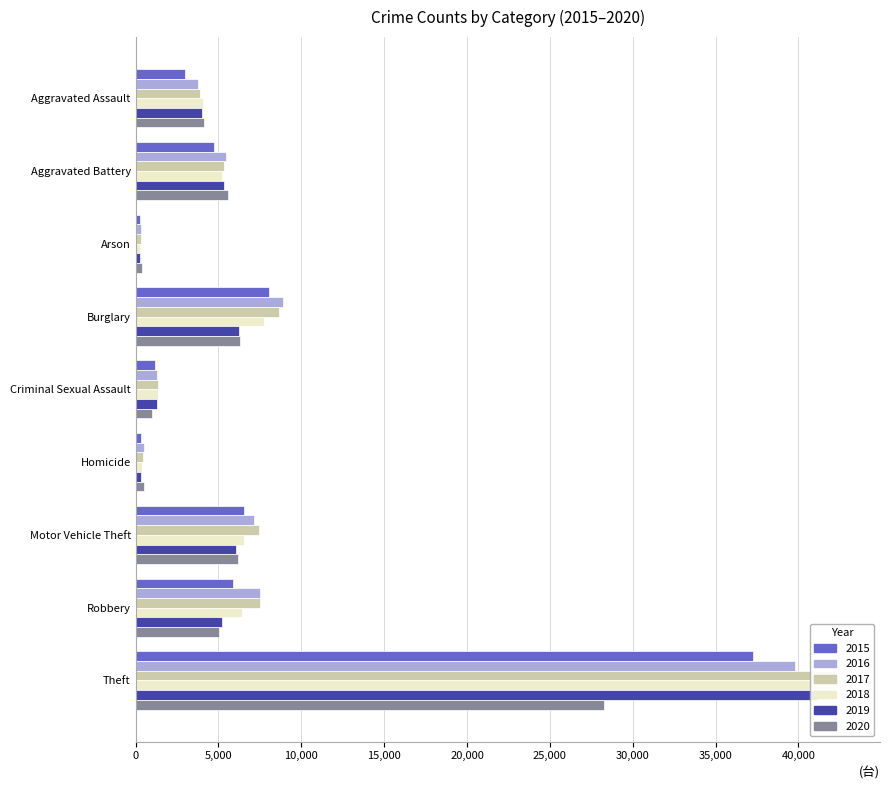

How many groups of bars are there?

9